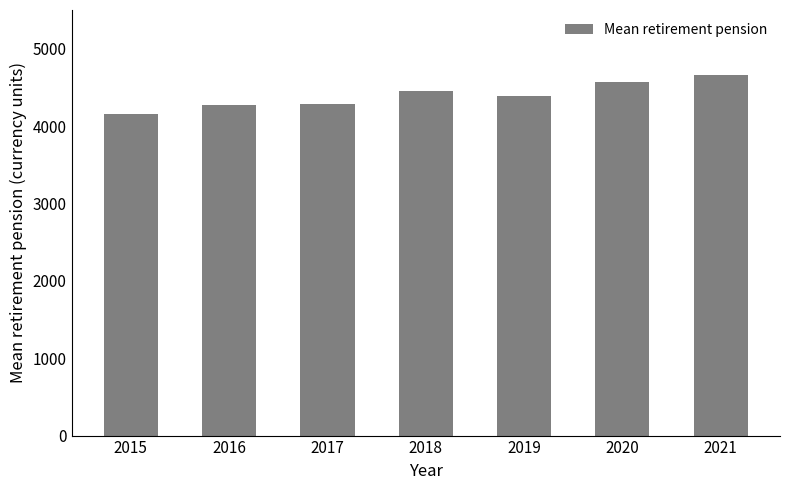

What is the ratio of the value at 2019 to the value at 2017?

1.0